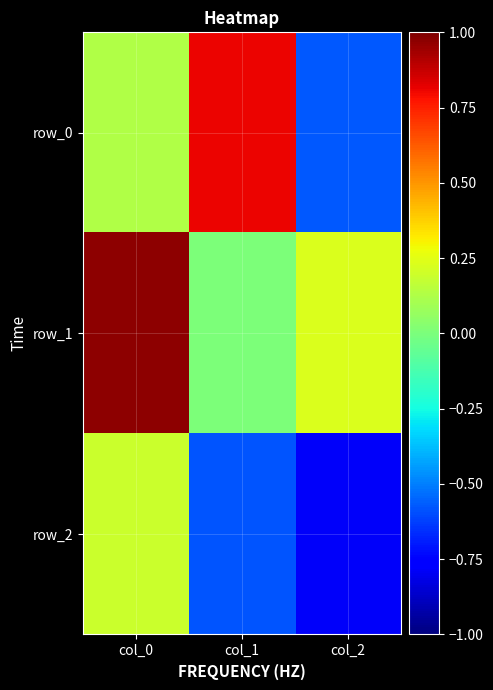

Is it true that row_0 equals 0.1 at col_0?

True